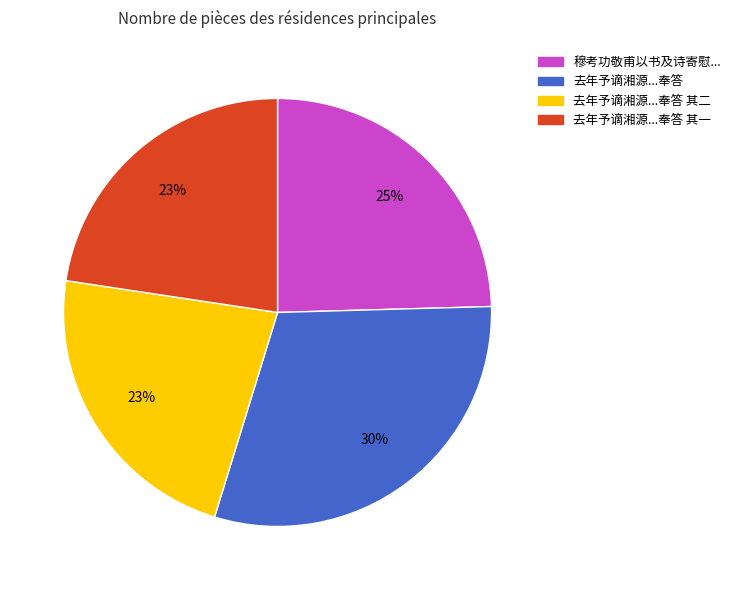

To the nearest percent, what is the average slice percentage?

25%